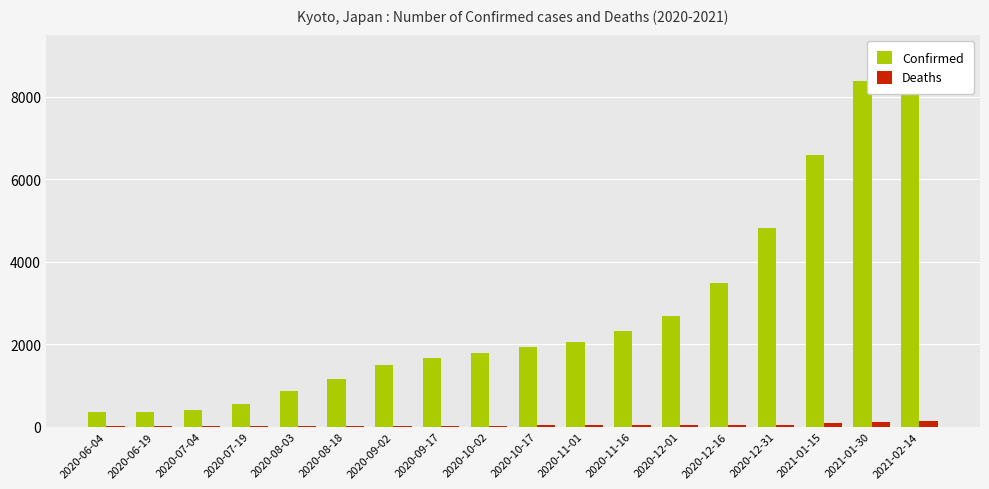

What is the difference between the maximum and minimum values in the Confirmed series?

8558